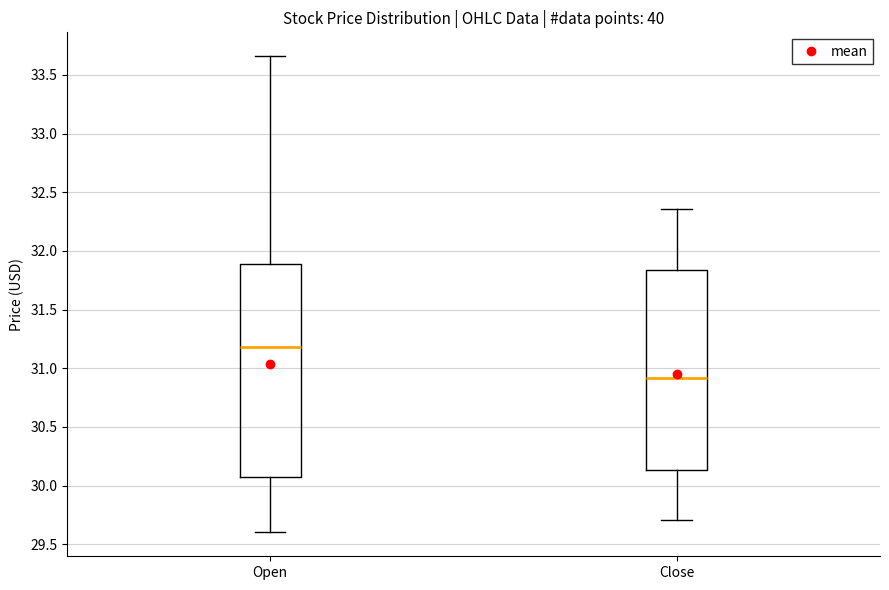

Where does the lower whisker of the box for Open end on the y-axis? The values are not printed on the chart, so give them approximately, as read against the axis.

29.60